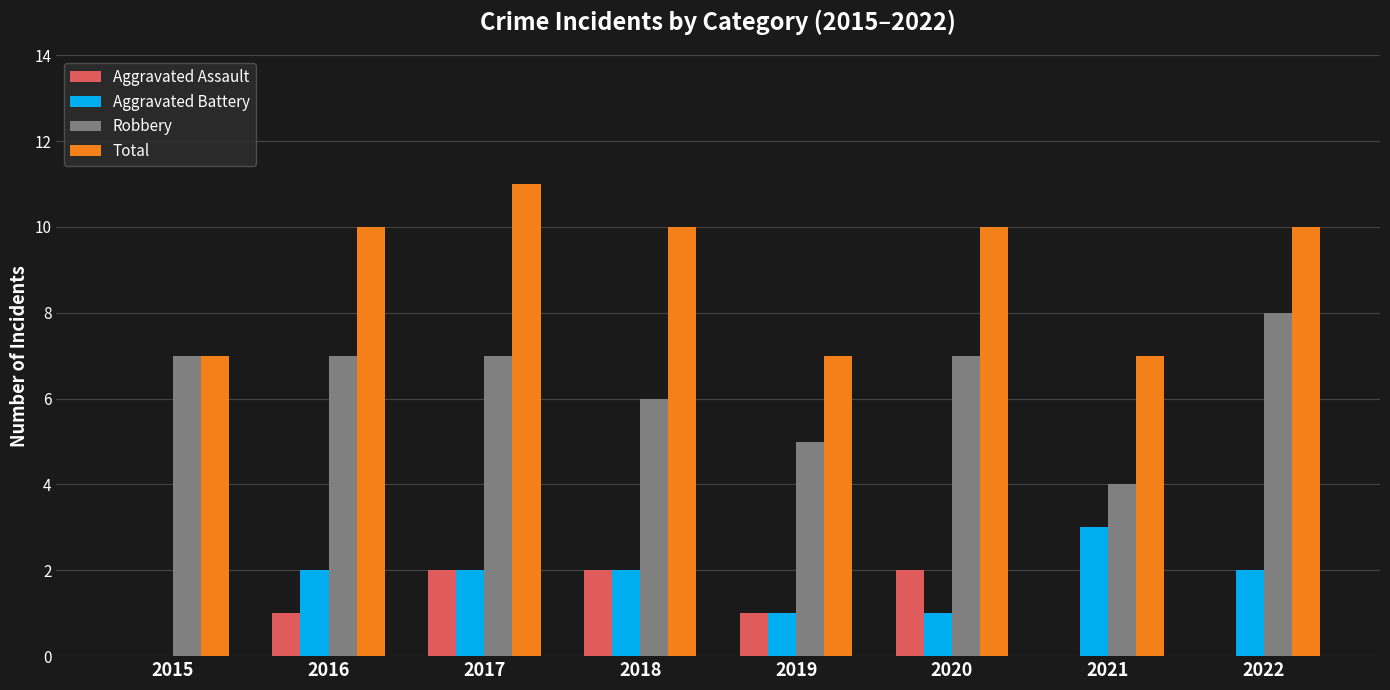

Between 2017 and 2021, which series saw the biggest shift?

Total